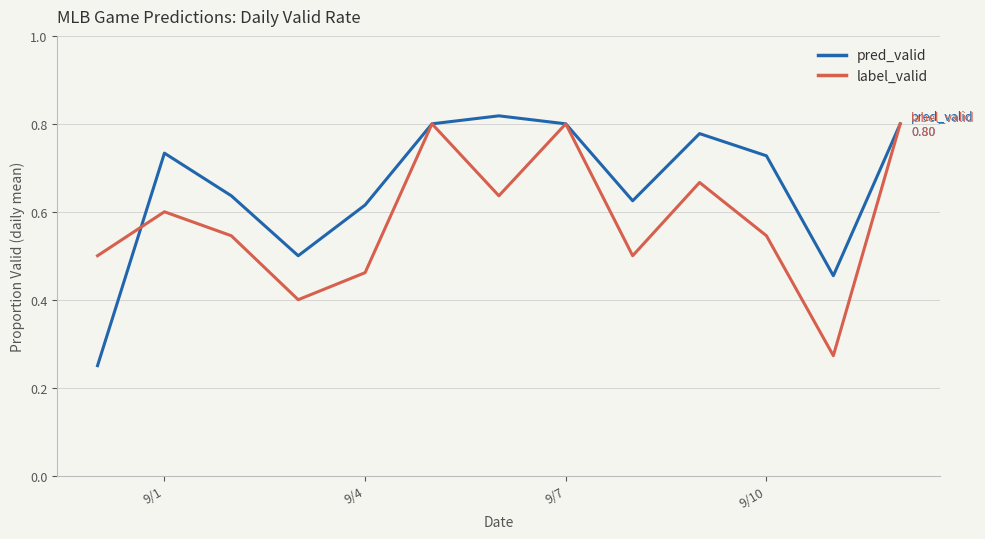

List the series in order of their overall mean, lowest first.

label_valid, pred_valid